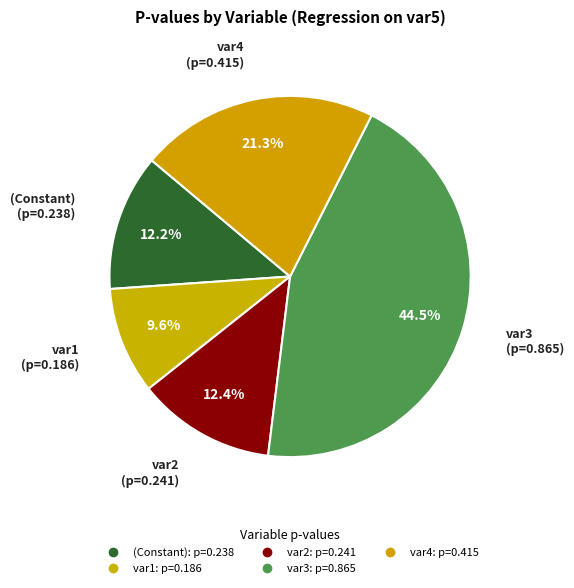

How many segments does this pie chart have?

5